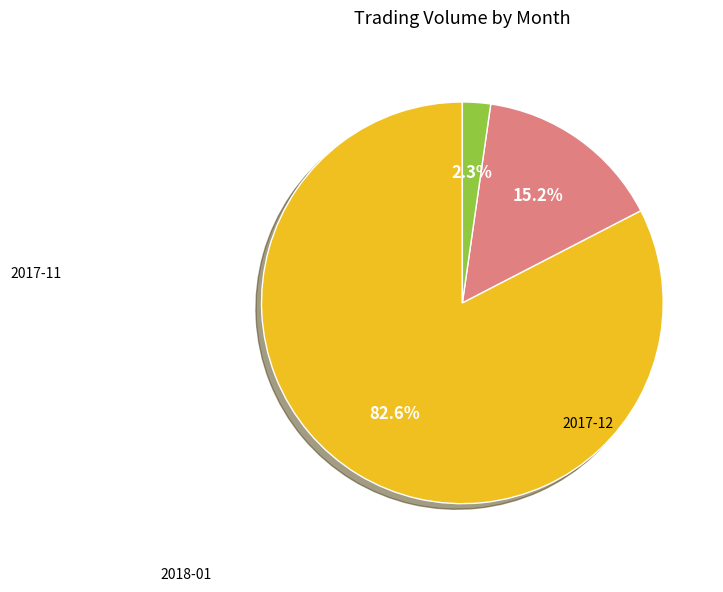

Is there any slice that represents more than half of the pie?

Yes